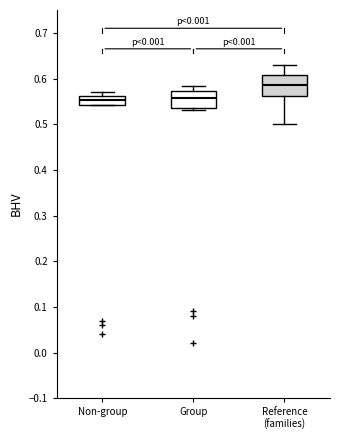

Where does the median line of the box for Non-group sit on the y-axis? The values are not printed on the chart, so give them approximately, as read against the axis.

0.55